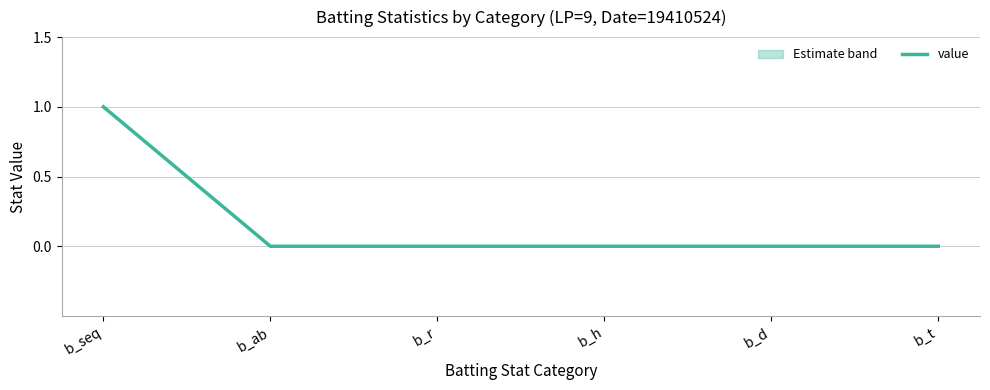

What is the label of the 1st point from the left?

b_seq